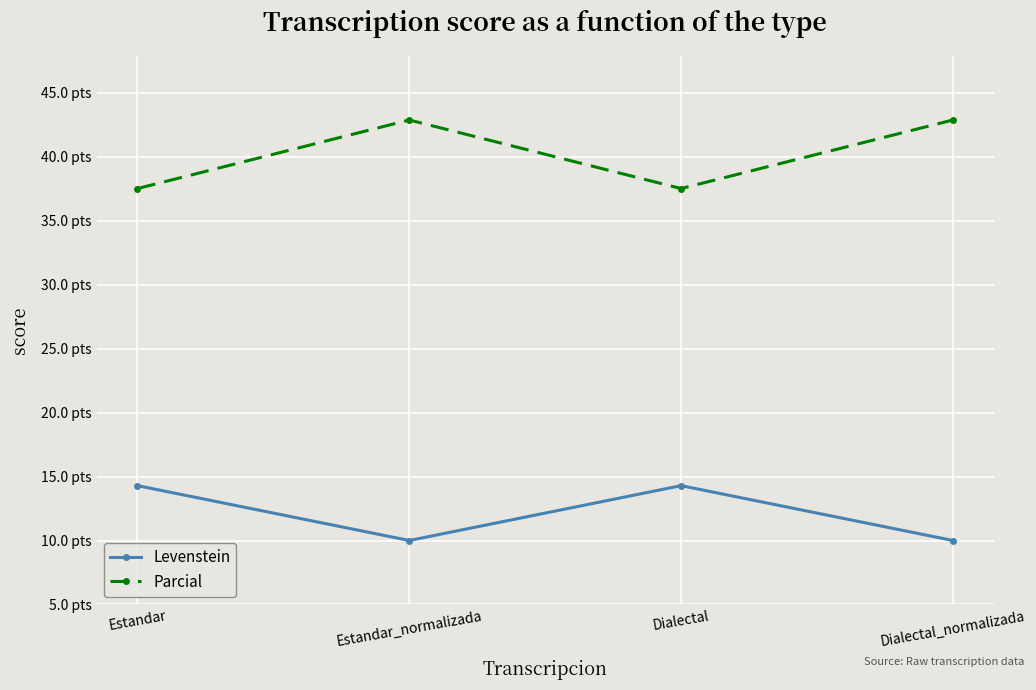

Does the chart have visible grid lines?

Yes